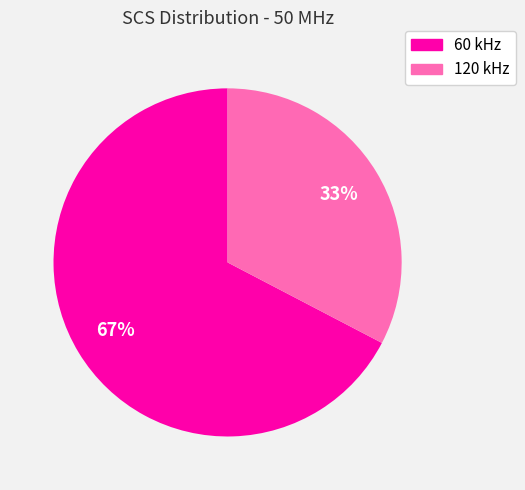

Which category has the smallest portion of the pie?

120 kHz